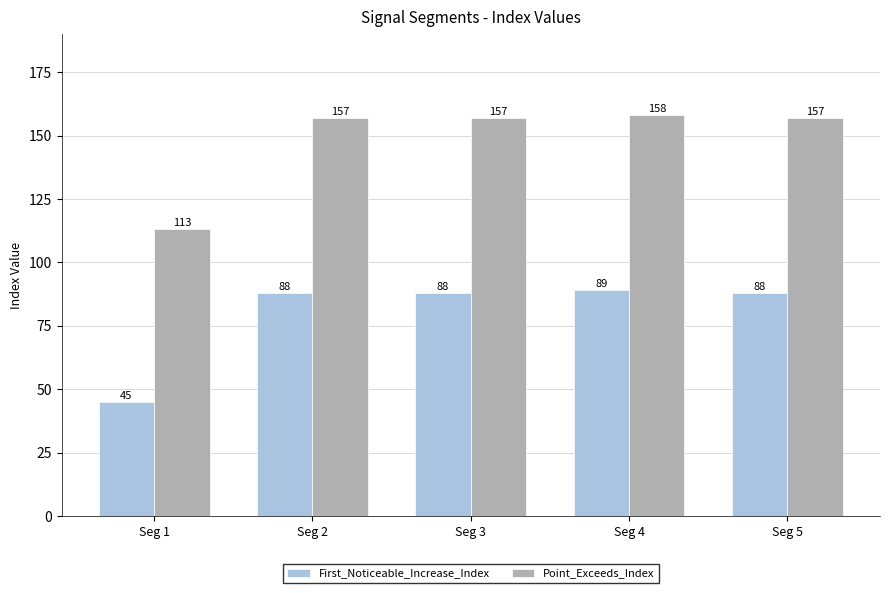

What is the maximum value for Point_Exceeds_Index?

158